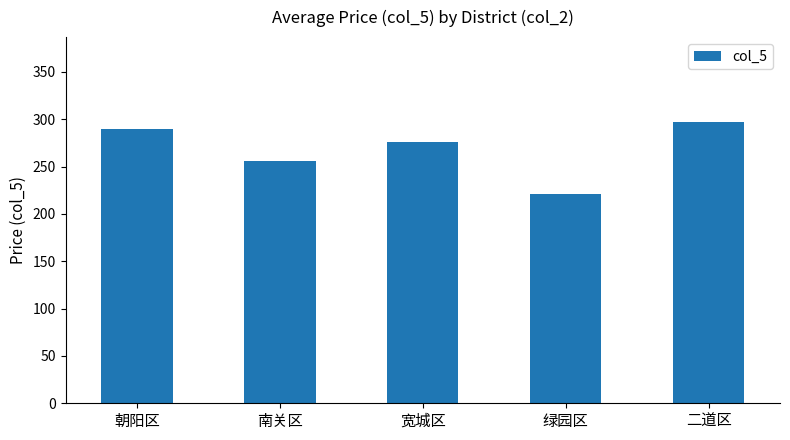

Reading left to right, transcribe all the data shown in this chart.

290.0	256.1	275.5	221.5	297.5